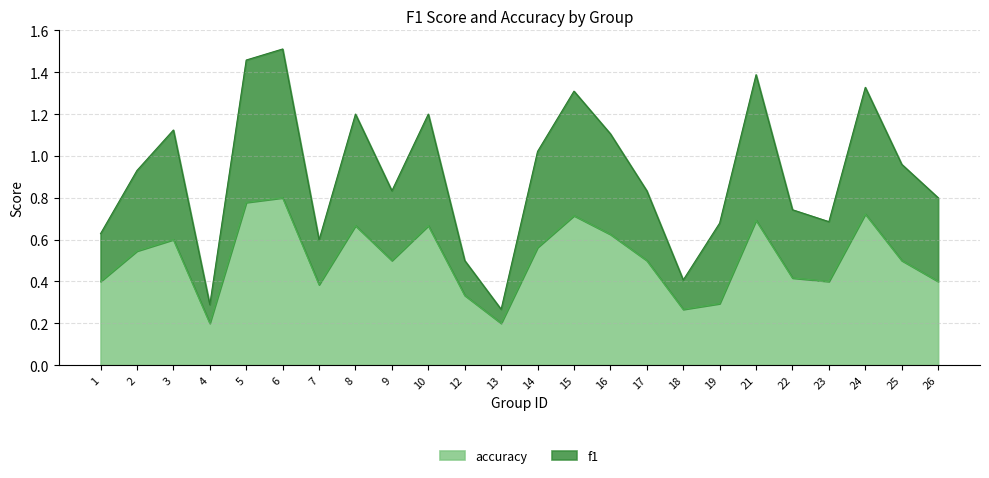

Reading left to right, extract all data points from this chart.

f1: 0.6	0.9	1.1	0.3	1.5	1.5	0.6	1.2	0.8	1.2	0.5	0.3	1.0	1.3	1.1	0.8	0.4	0.7	1.4	0.7	0.7	1.3	1.0	0.8
accuracy: 0.4	0.5	0.6	0.2	0.8	0.8	0.4	0.7	0.5	0.7	0.3	0.2	0.6	0.7	0.6	0.5	0.3	0.3	0.7	0.4	0.4	0.7	0.5	0.4